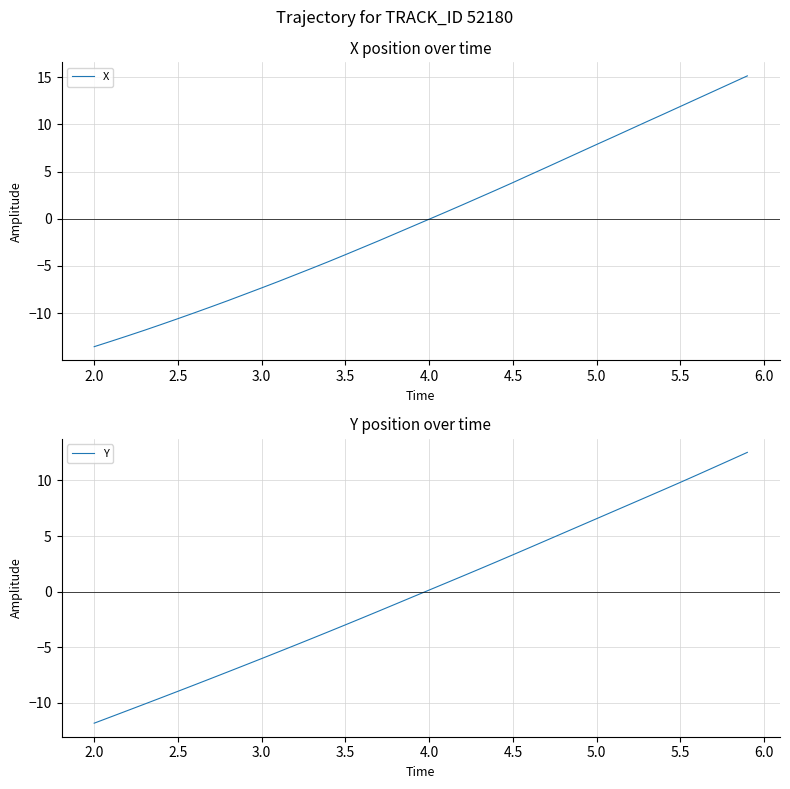

How many intersections are there between X and Y?

1